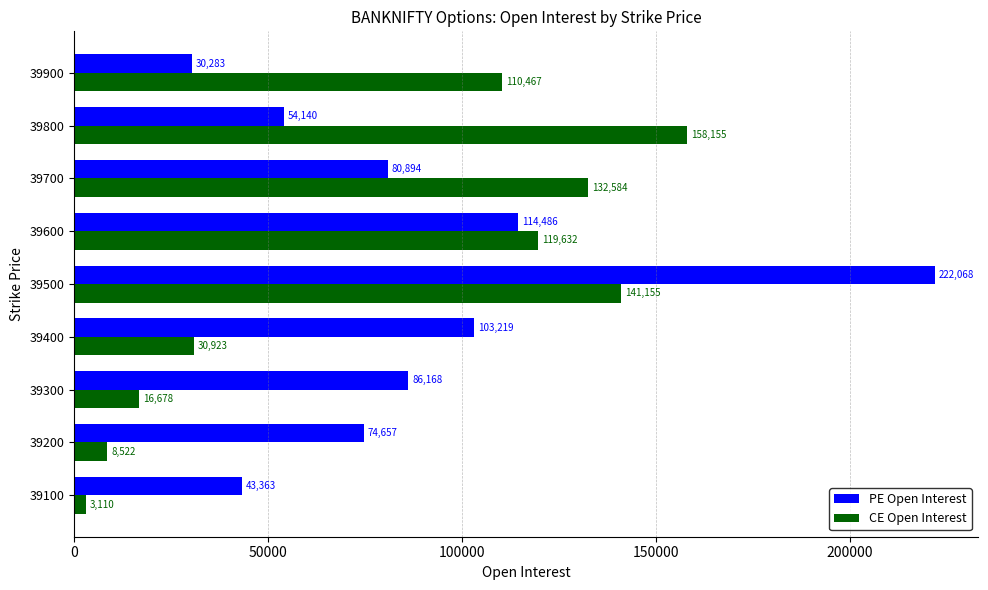

At which label does CE Open Interest reach its peak?

39800